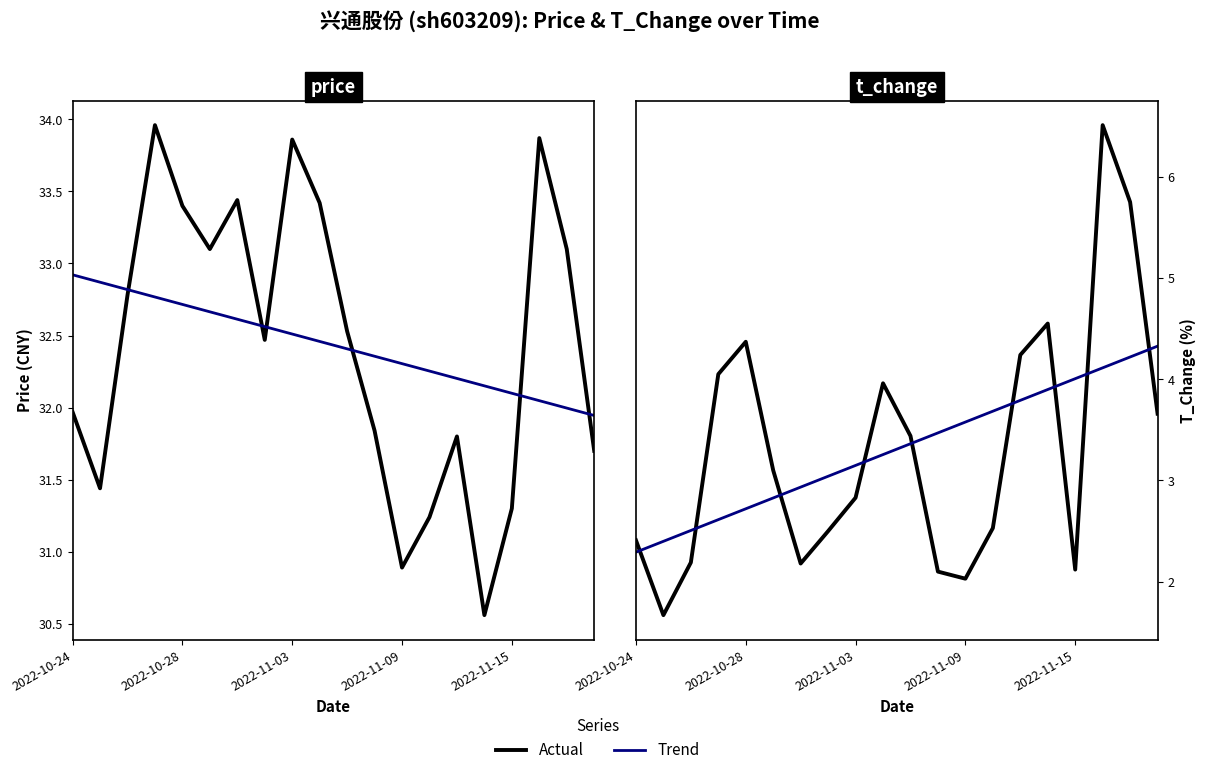

Reading left to right, what are all the values shown in this chart?

price: 32.0	31.4	32.8	34.0	33.4	33.1	33.4	32.5	33.9	33.4	32.5	31.8	30.9	31.2	31.8	30.6	31.3	33.9	33.1	31.7
price trend: 32.9	32.9	32.8	32.8	32.7	32.7	32.6	32.6	32.5	32.5	32.4	32.4	32.3	32.3	32.2	32.2	32.1	32.0	32.0	31.9
t_change: 2.4	1.7	2.2	4.0	4.4	3.1	2.2	2.5	2.8	4.0	3.4	2.1	2.0	2.5	4.2	4.5	2.1	6.5	5.8	3.7
t_change trend: 2.3	2.4	2.5	2.6	2.7	2.8	2.9	3.0	3.1	3.3	3.4	3.5	3.6	3.7	3.8	3.9	4.0	4.1	4.2	4.3